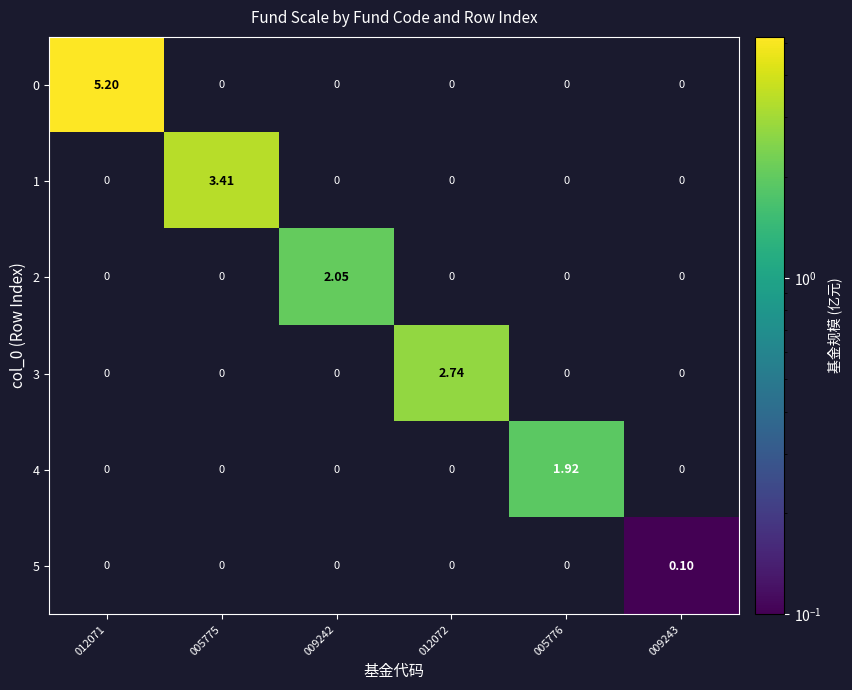

How many values in the 2 series exceed 0?

1